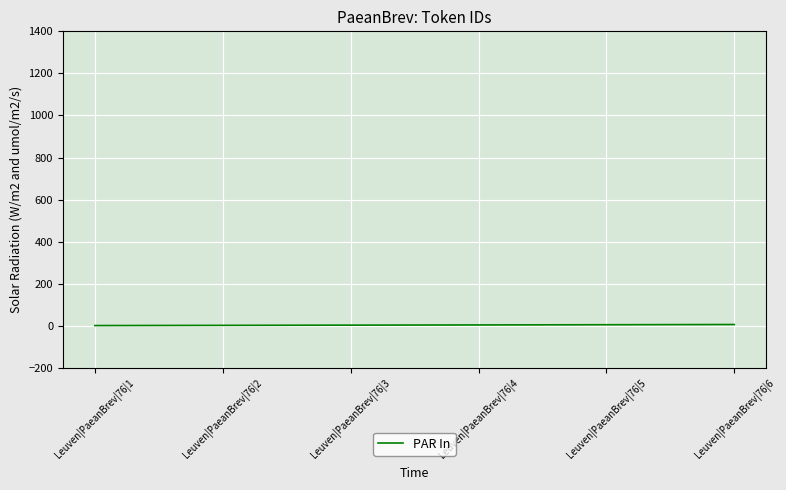

What is the sum of all values?

21